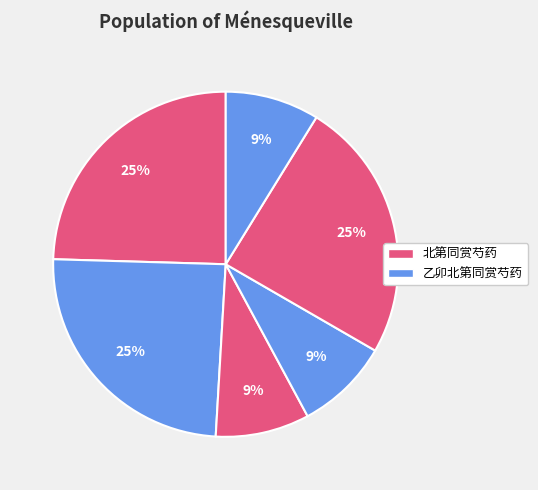

How many slices are in this pie chart?

6